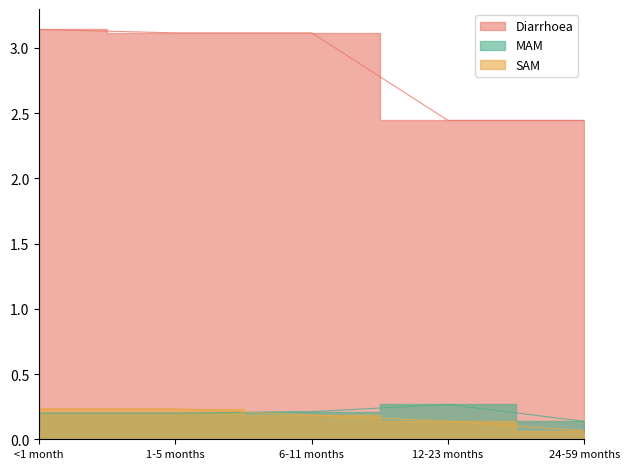

True or false: MAM has a value of 0.3 at <1 month.

False